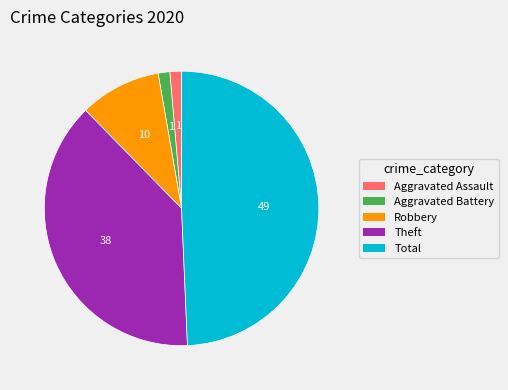

Is there a majority slice in this chart?

No